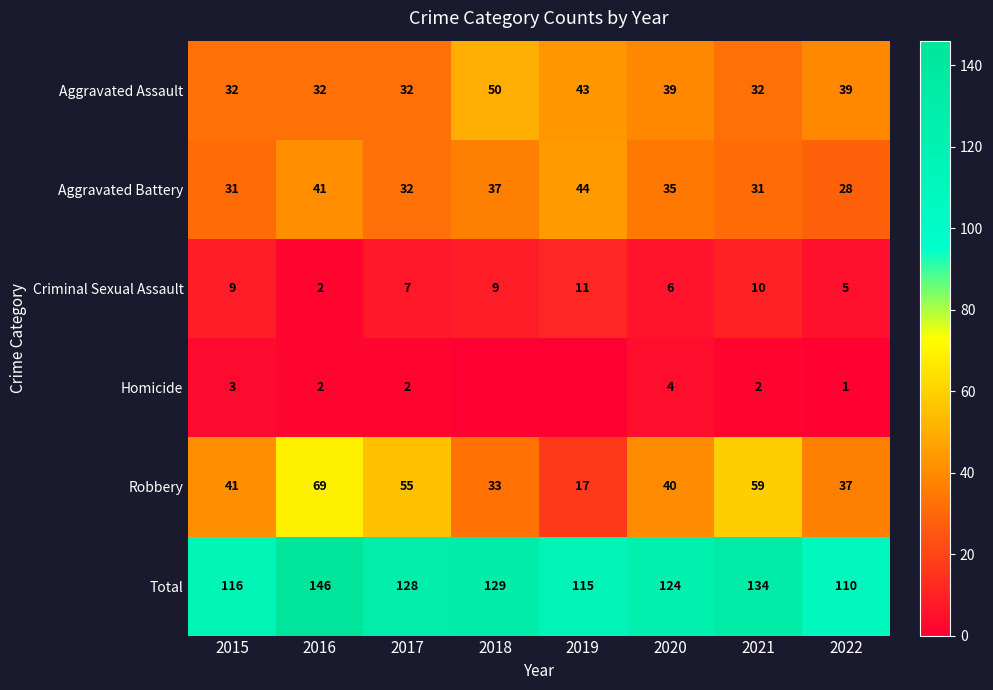

At how many categories does at least one series exceed 47?

8